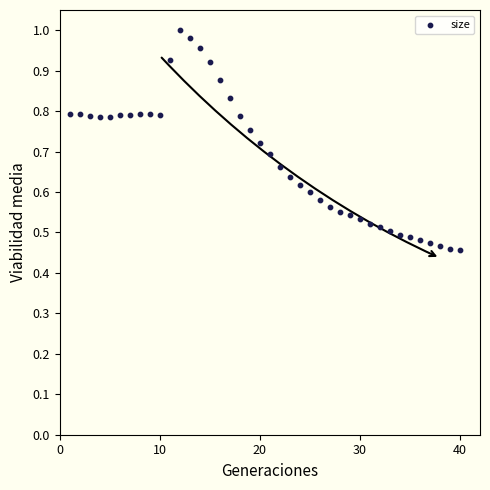

What is the range of X values (max minus min)?

39.0